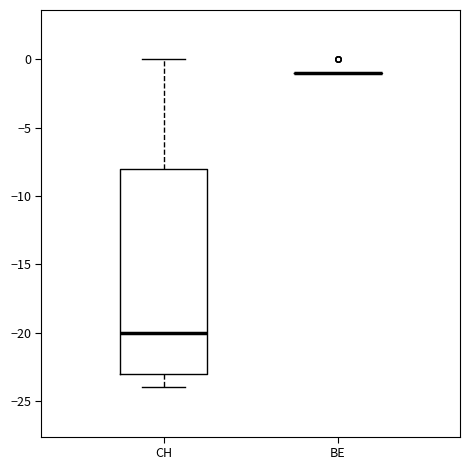

Reading left to right, read every box against the y-axis: the position of its median line, the range the box covers, and the ends of its whiskers. The values are not printed on the chart, so give them approximately, as read against the axis.

CH: median -20, box -23 to -8, whiskers -24 to 0
BE: box collapsed to a line at -1, whiskers -1 to -1